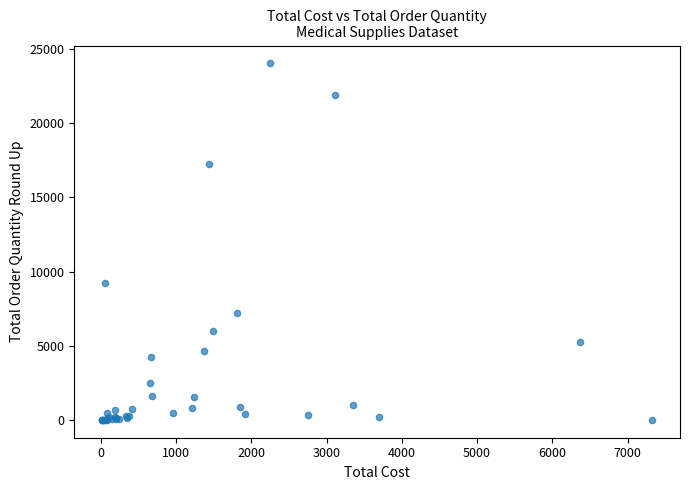

What Y value in the scatter plot is closest to 12015?

9243